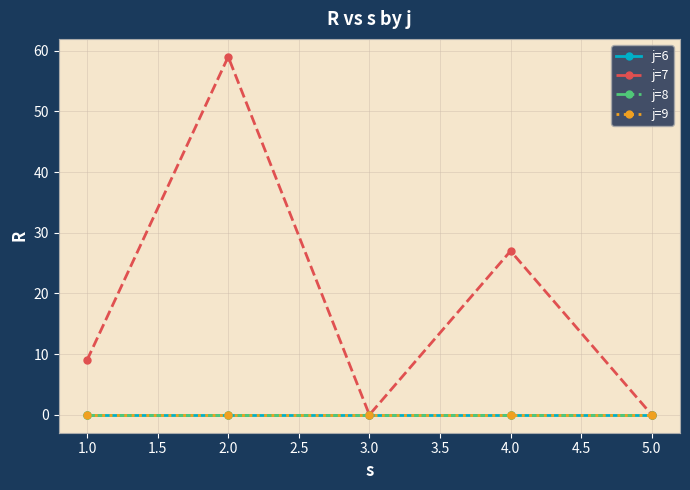

Does the chart have visible grid lines?

Yes